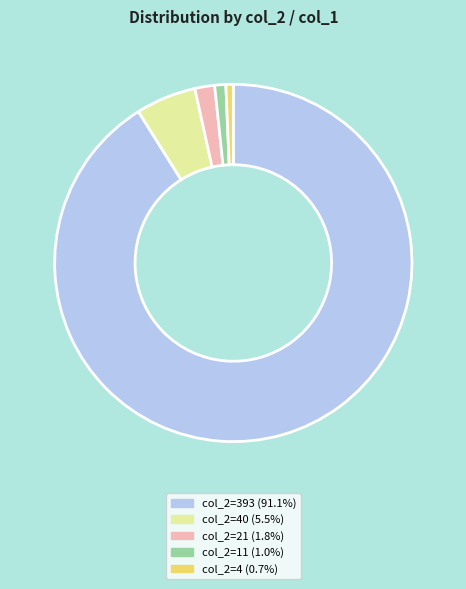

Is the sum of col_2=40 (5.5%) and col_2=4 (0.7%) greater than half?

No